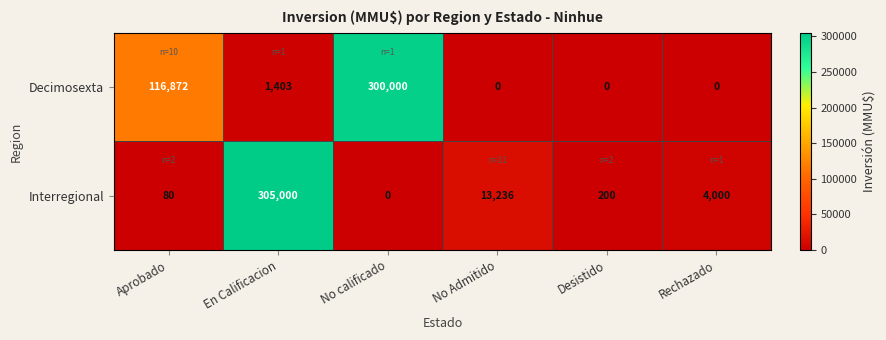

What is the total value across all series at No Admitido?

13236